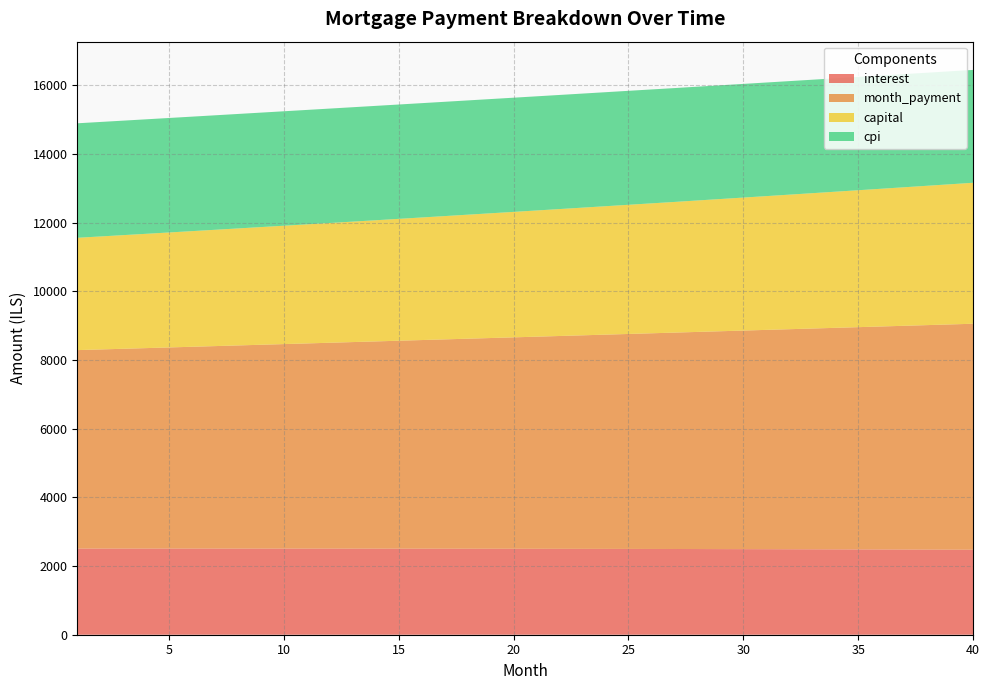

Reading left to right, list all the values displayed in this chart.

interest: 2508.3	2508.5	2508.6	2508.7	2508.7	2508.7	2508.6	2508.4	2508.2	2508.0	2507.7	2507.4	2507.0	2506.6	2506.1	2505.5	2504.9	2504.3	2503.6	2502.8	2502.0	2501.1	2500.2	2499.2	2498.1	2497.0	2495.9	2494.6	2493.3	2492.0	2490.6	2489.1	2487.6	2486.0	2484.3	2482.6	2480.8	2479.0	2477.1	2475.1
month_payment: 5778.6	5797.9	5817.2	5836.6	5856.0	5875.6	5895.1	5914.8	5934.5	5954.3	5974.1	5994.1	6014.0	6034.1	6054.2	6074.4	6094.6	6114.9	6135.3	6155.8	6176.3	6196.9	6217.5	6238.3	6259.1	6279.9	6300.9	6321.9	6342.9	6364.1	6385.3	6406.6	6427.9	6449.4	6470.9	6492.4	6514.1	6535.8	6557.6	6579.4
capital: 3270.3	3289.4	3308.6	3327.9	3347.4	3366.9	3386.6	3406.4	3426.3	3446.3	3466.4	3486.7	3507.0	3527.5	3548.1	3568.8	3589.7	3610.7	3631.8	3653.0	3674.3	3695.8	3717.4	3739.1	3760.9	3782.9	3804.1	3827.2	3849.6	3872.1	3894.7	3917.4	3940.3	3963.3	3986.5	4009.8	4033.2	4056.8	4080.5	4104.3
cpi: 3333.5	3333.7	3333.8	3333.8	3333.8	3333.6	3333.5	3333.2	3332.9	3332.5	3332.1	3331.6	3331.0	3330.3	3329.6	3328.8	3327.9	3327.0	3326.0	3324.9	3323.7	3322.5	3321.2	3319.8	3318.3	3316.8	3315.1	3313.4	3311.6	3309.8	3307.8	3305.8	3303.7	3301.5	3299.2	3296.8	3294.4	3291.8	3289.2	3286.5